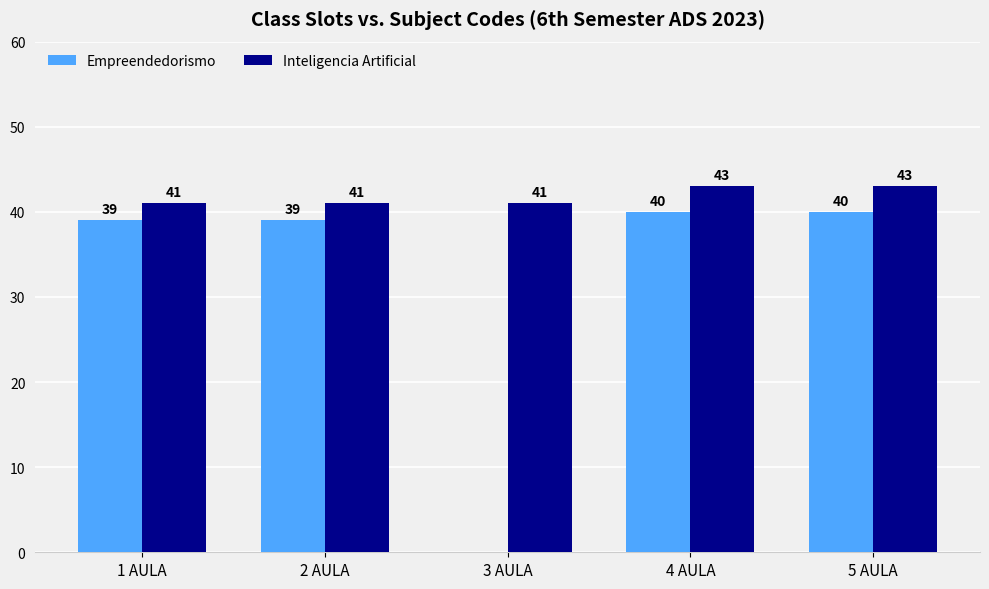

The value of Inteligencia Artificial at 2 AULA is 41. True or false?

True